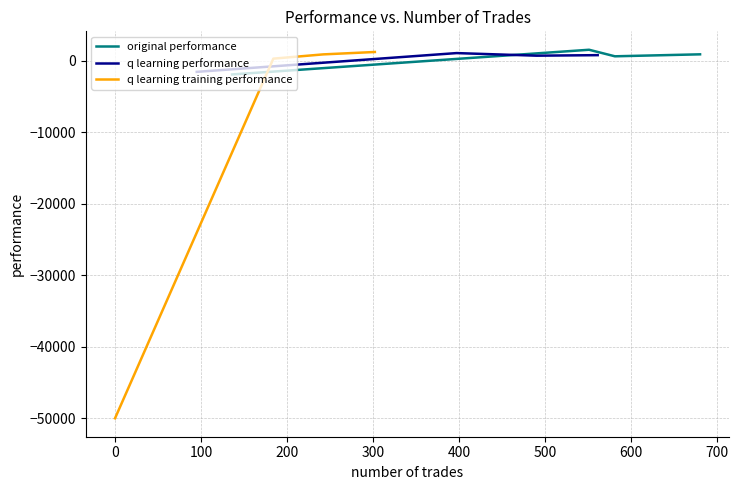

What is the minimum value shown in the chart?

-50000.0